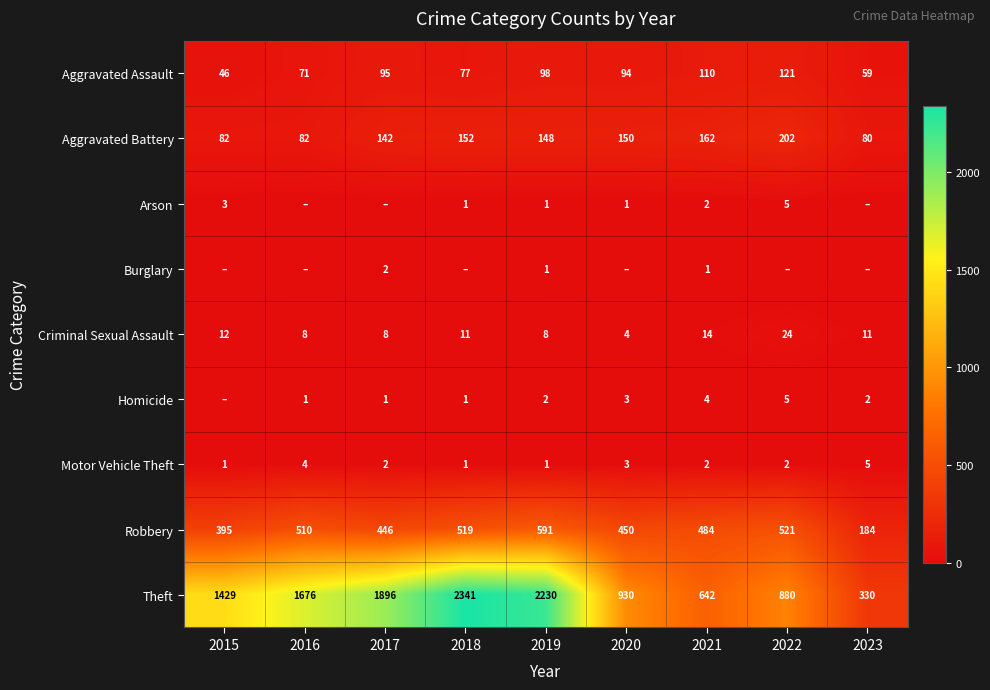

Rank the series by their maximum value, from highest to lowest.

Theft, Robbery, Aggravated Battery, Aggravated Assault, Criminal Sexual Assault, Arson, Homicide, Motor Vehicle Theft, Burglary